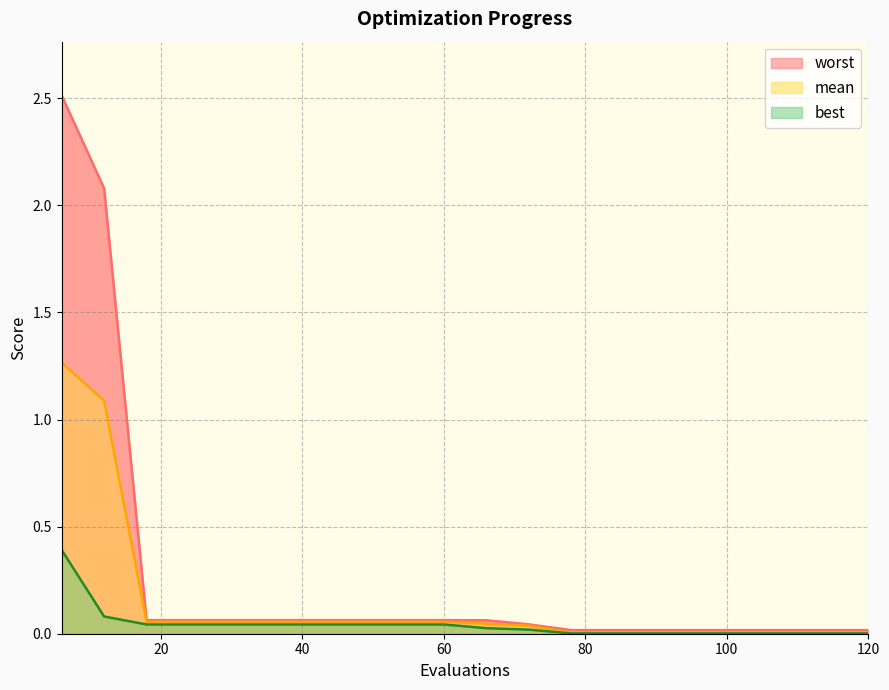

Which has a higher value, 54 or 30?

54